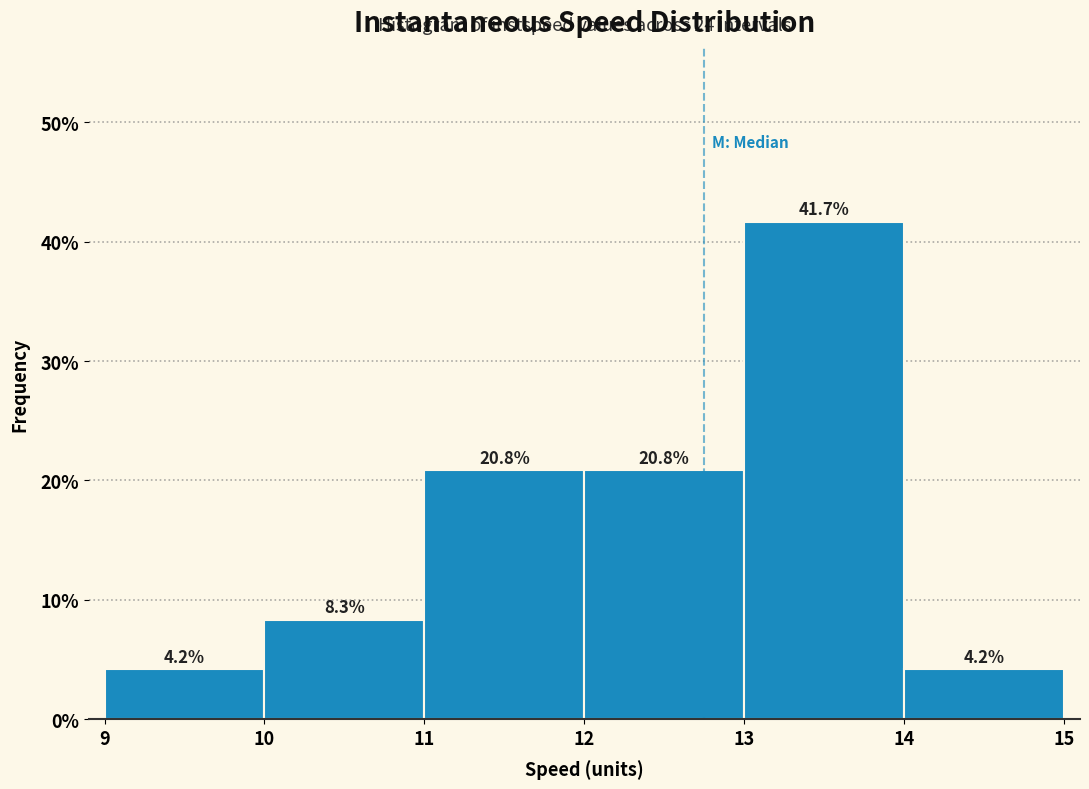

Reading left to right, transcribe this chart: for each bar, give the range it covers on the x-axis and its height.

9 to 10: 4.2
10 to 11: 8.3
11 to 12: 20.8
12 to 13: 20.8
13 to 14: 41.7
14 to 15: 4.2